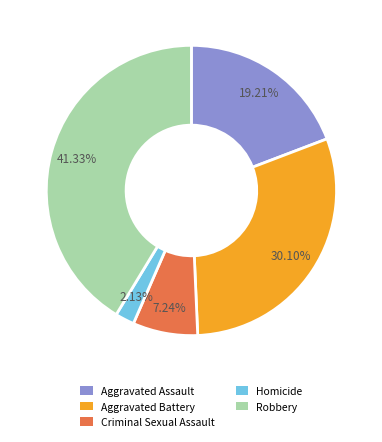

Rank the categories by value from lowest to highest.

Homicide, Criminal Sexual Assault, Aggravated Assault, Aggravated Battery, Robbery